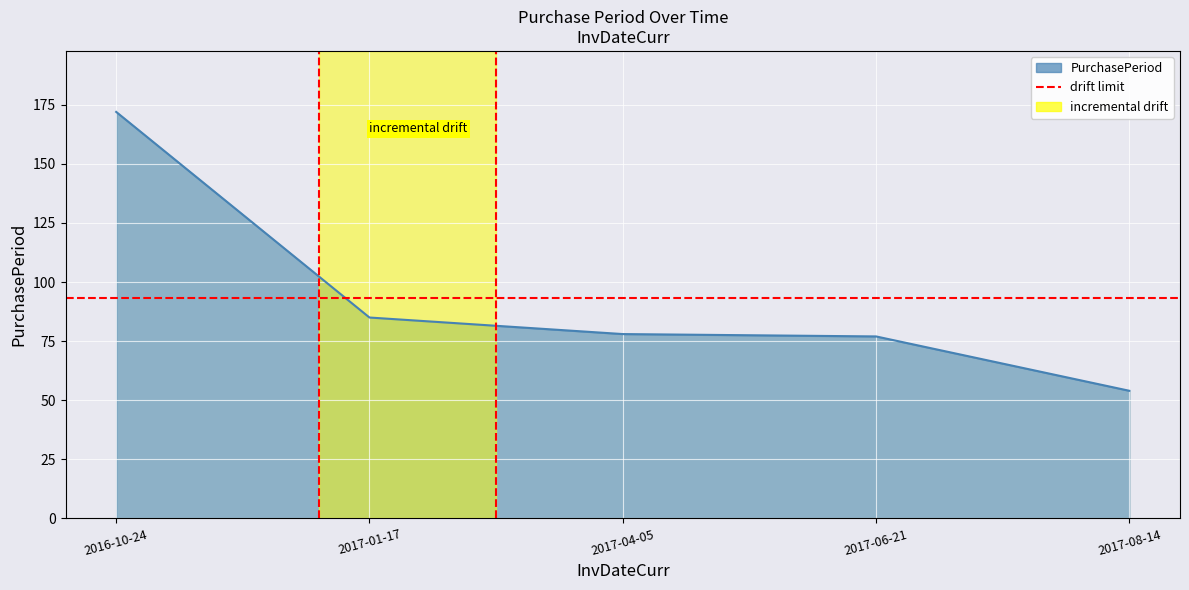

Which label corresponds to the largest value in the chart?

2016-10-24